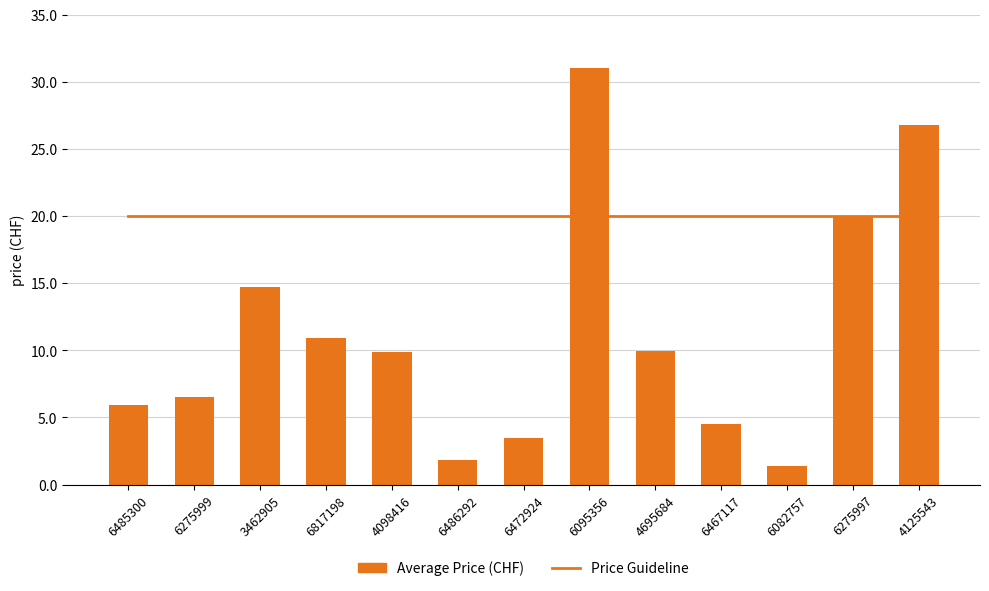

What is the approximate value of Average Price (CHF) at 6095356?

31.0